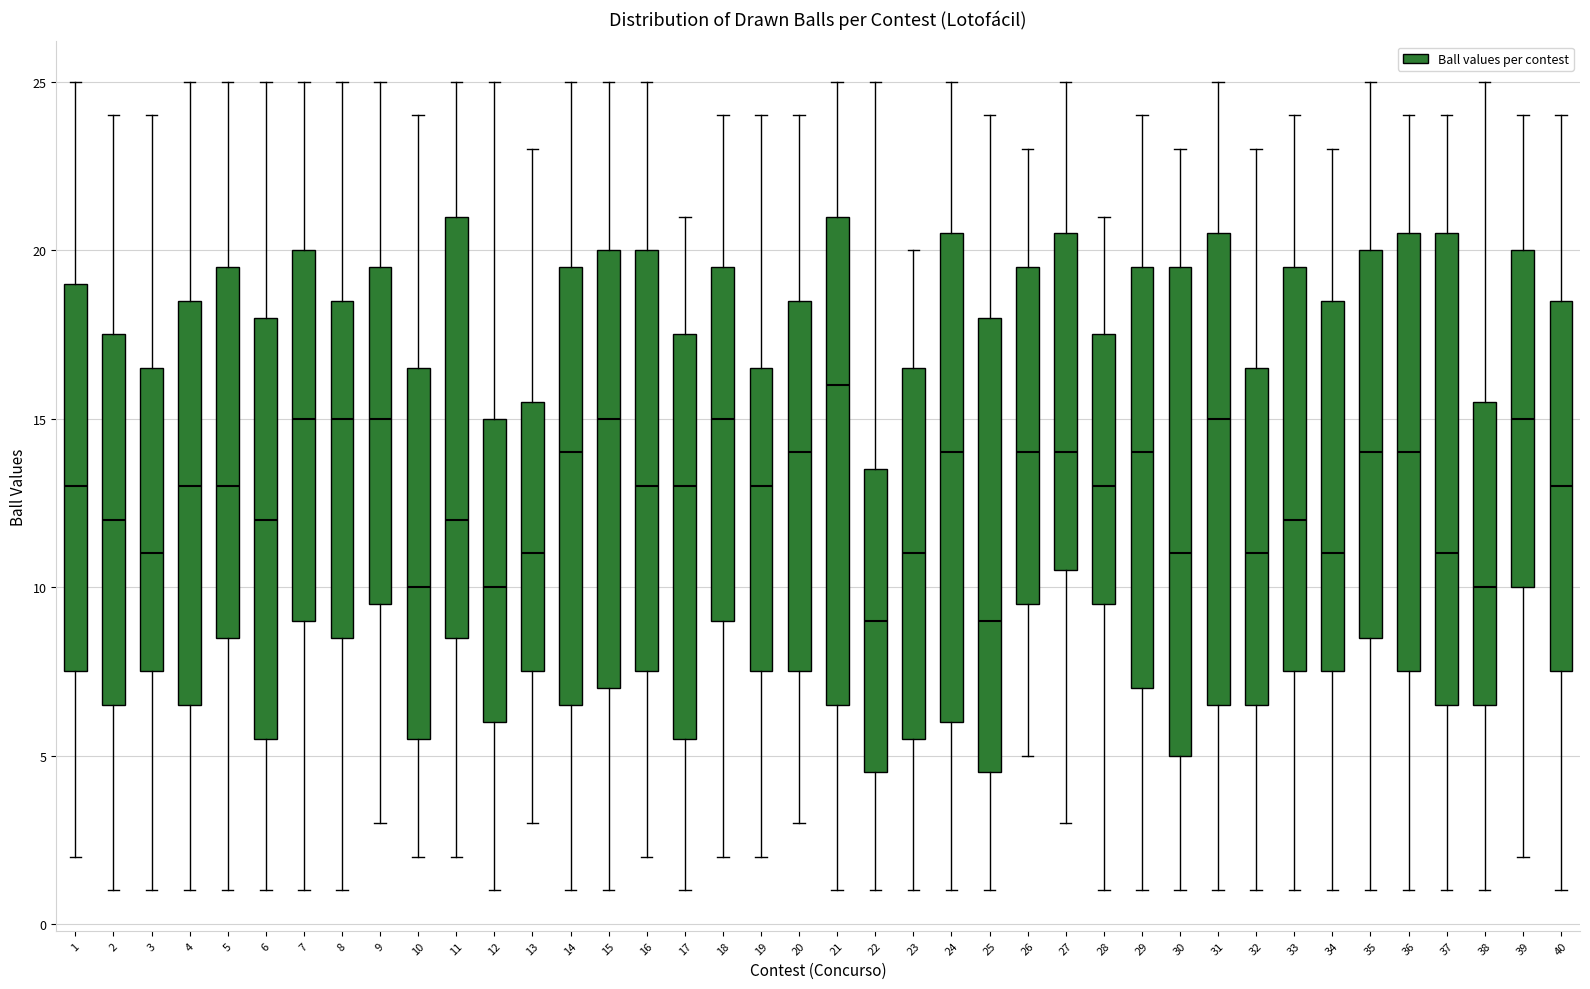

Reading left to right, transcribe this box plot: for each box, give where its median line is, the range the box spans, and where its two whiskers end, as read against the y-axis. The values are not printed on the chart, so give them approximately, as read against the axis.

1: median 13.0, box 7.5 to 19.0, whiskers 2.0 to 25.0
2: median 12.0, box 6.5 to 17.5, whiskers 1.0 to 24.0
3: median 11.0, box 7.5 to 16.5, whiskers 1.0 to 24.0
4: median 13.0, box 6.5 to 18.5, whiskers 1.0 to 25.0
5: median 13.0, box 8.5 to 19.5, whiskers 1.0 to 25.0
6: median 12.0, box 5.5 to 18.0, whiskers 1.0 to 25.0
7: median 15.0, box 9.0 to 20.0, whiskers 1.0 to 25.0
8: median 15.0, box 8.5 to 18.5, whiskers 1.0 to 25.0
9: median 15.0, box 9.5 to 19.5, whiskers 3.0 to 25.0
10: median 10.0, box 5.5 to 16.5, whiskers 2.0 to 24.0
11: median 12.0, box 8.5 to 21.0, whiskers 2.0 to 25.0
12: median 10.0, box 6.0 to 15.0, whiskers 1.0 to 25.0
13: median 11.0, box 7.5 to 15.5, whiskers 3.0 to 23.0
14: median 14.0, box 6.5 to 19.5, whiskers 1.0 to 25.0
15: median 15.0, box 7.0 to 20.0, whiskers 1.0 to 25.0
16: median 13.0, box 7.5 to 20.0, whiskers 2.0 to 25.0
17: median 13.0, box 5.5 to 17.5, whiskers 1.0 to 21.0
18: median 15.0, box 9.0 to 19.5, whiskers 2.0 to 24.0
19: median 13.0, box 7.5 to 16.5, whiskers 2.0 to 24.0
20: median 14.0, box 7.5 to 18.5, whiskers 3.0 to 24.0
21: median 16.0, box 6.5 to 21.0, whiskers 1.0 to 25.0
22: median 9.0, box 4.5 to 13.5, whiskers 1.0 to 25.0
23: median 11.0, box 5.5 to 16.5, whiskers 1.0 to 20.0
24: median 14.0, box 6.0 to 20.5, whiskers 1.0 to 25.0
25: median 9.0, box 4.5 to 18.0, whiskers 1.0 to 24.0
26: median 14.0, box 9.5 to 19.5, whiskers 5.0 to 23.0
27: median 14.0, box 10.5 to 20.5, whiskers 3.0 to 25.0
28: median 13.0, box 9.5 to 17.5, whiskers 1.0 to 21.0
29: median 14.0, box 7.0 to 19.5, whiskers 1.0 to 24.0
30: median 11.0, box 5.0 to 19.5, whiskers 1.0 to 23.0
31: median 15.0, box 6.5 to 20.5, whiskers 1.0 to 25.0
32: median 11.0, box 6.5 to 16.5, whiskers 1.0 to 23.0
33: median 12.0, box 7.5 to 19.5, whiskers 1.0 to 24.0
34: median 11.0, box 7.5 to 18.5, whiskers 1.0 to 23.0
35: median 14.0, box 8.5 to 20.0, whiskers 1.0 to 25.0
36: median 14.0, box 7.5 to 20.5, whiskers 1.0 to 24.0
37: median 11.0, box 6.5 to 20.5, whiskers 1.0 to 24.0
38: median 10.0, box 6.5 to 15.5, whiskers 1.0 to 25.0
39: median 15.0, box 10.0 to 20.0, whiskers 2.0 to 24.0
40: median 13.0, box 7.5 to 18.5, whiskers 1.0 to 24.0